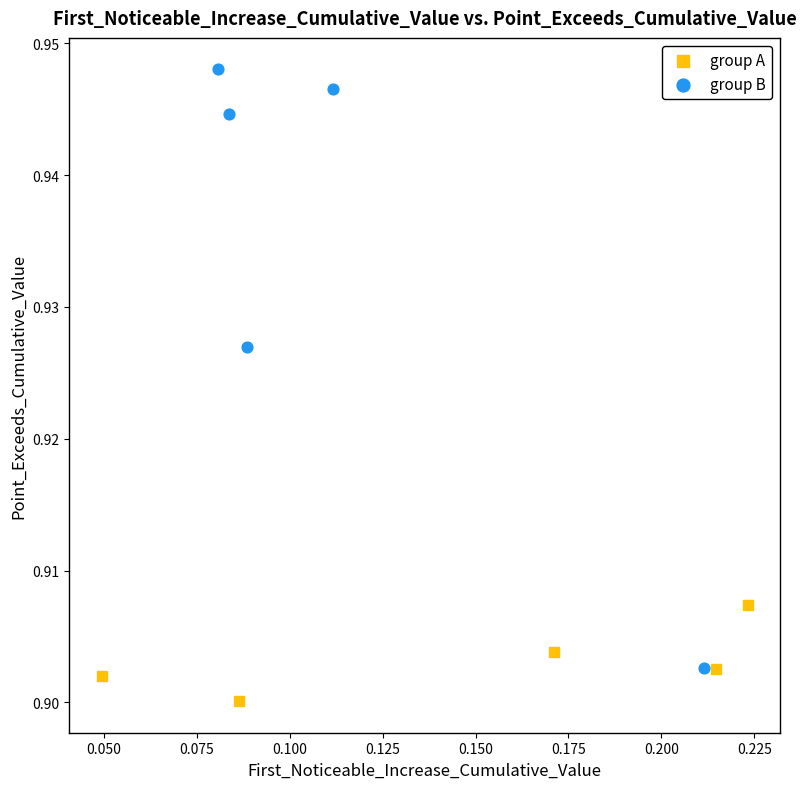

Which series reaches the maximum Y coordinate?

group B